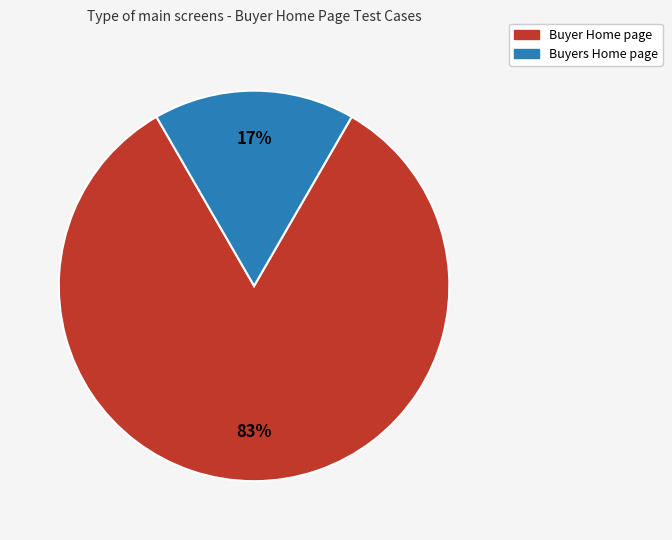

Between Buyers Home page and Buyer Home page, which is larger?

Buyer Home page